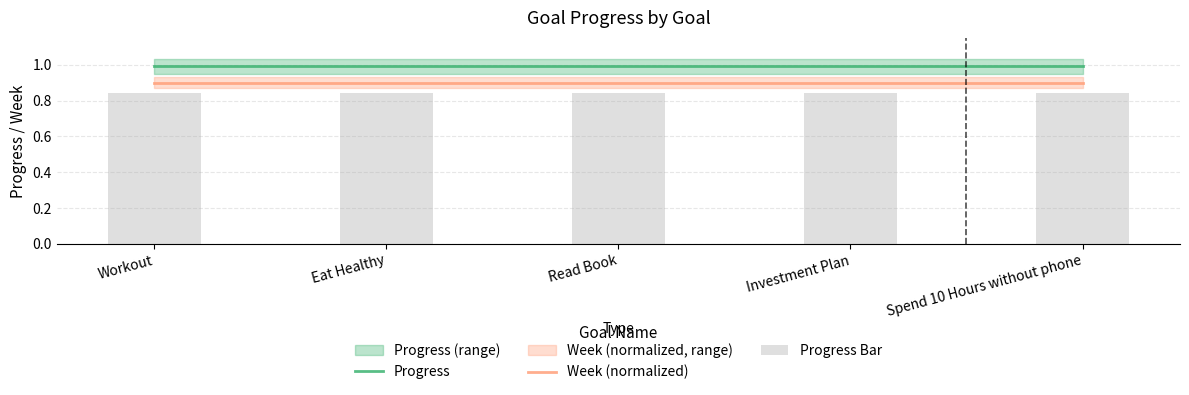

The value of Week (normalized) at Workout is 0.9. True or false?

True